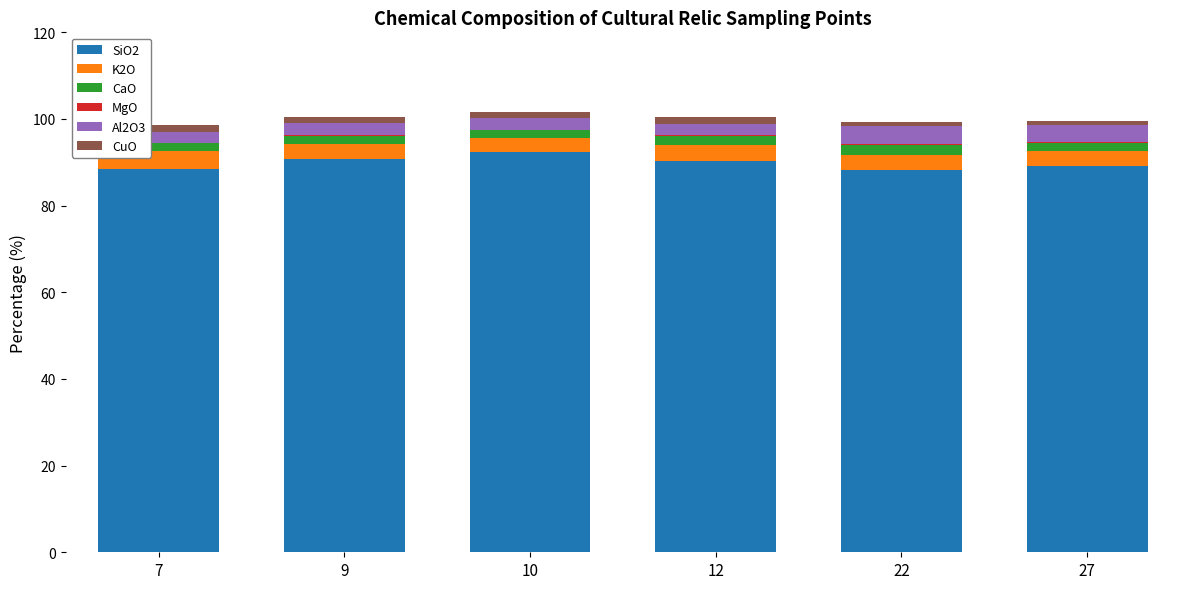

The value of SiO2 at 27 is 89.1. True or false?

True